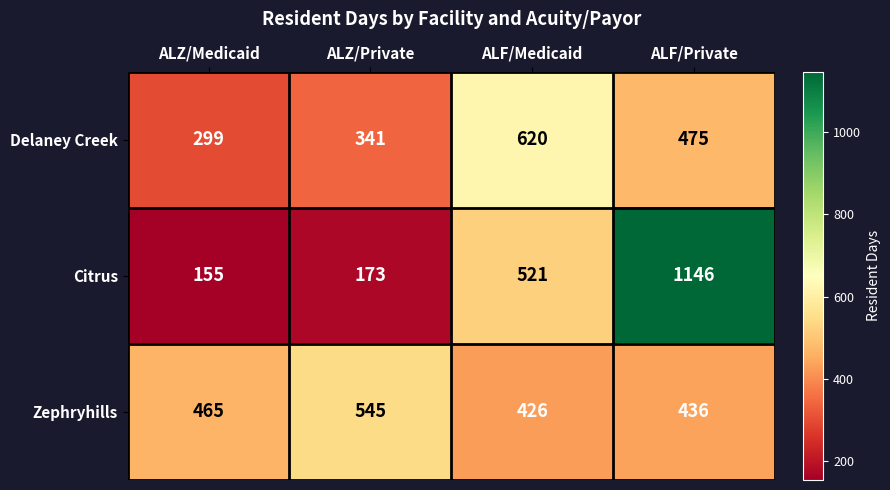

Rank the series at ALF/Medicaid from lowest to highest value.

Zephryhills, Citrus, Delaney Creek